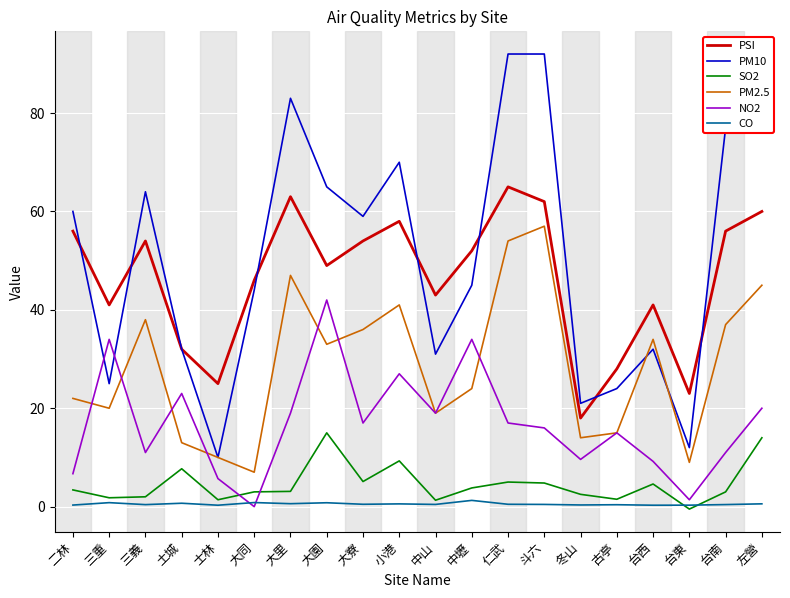

List the series in order of their peak value, highest first.

PM10, PSI, PM2.5, NO2, SO2, CO